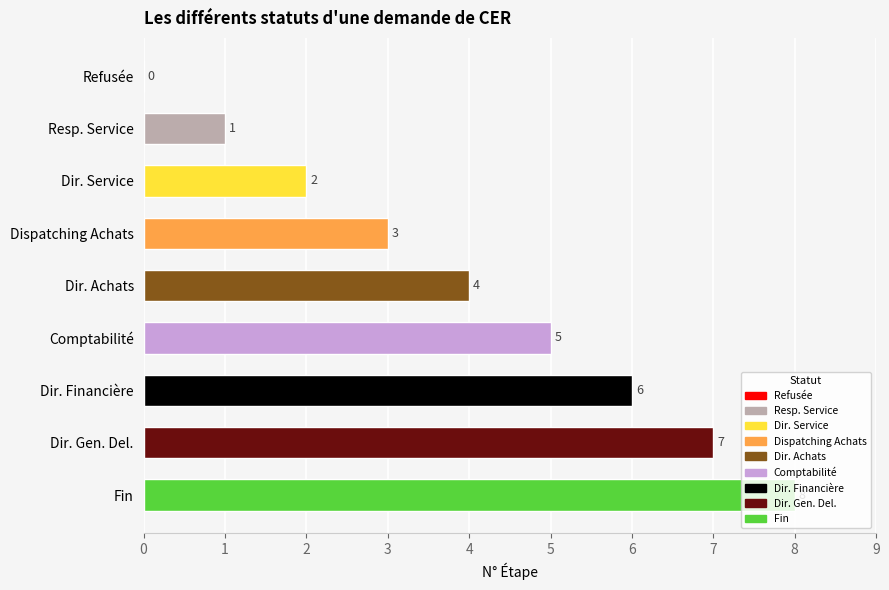

How many values are between 2 and 6?

5